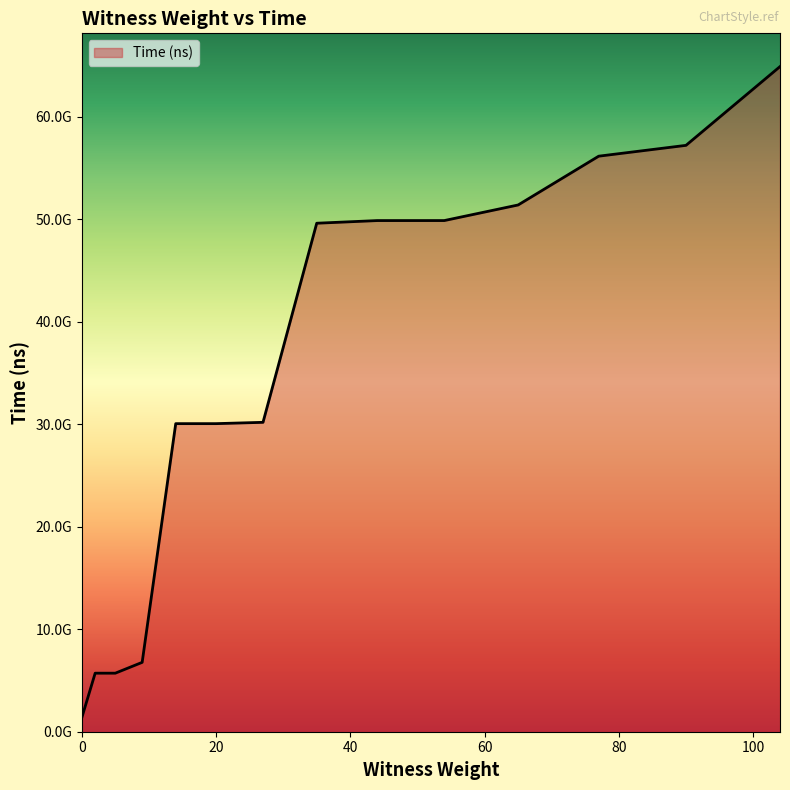

What is the greatest value displayed?

64909914800